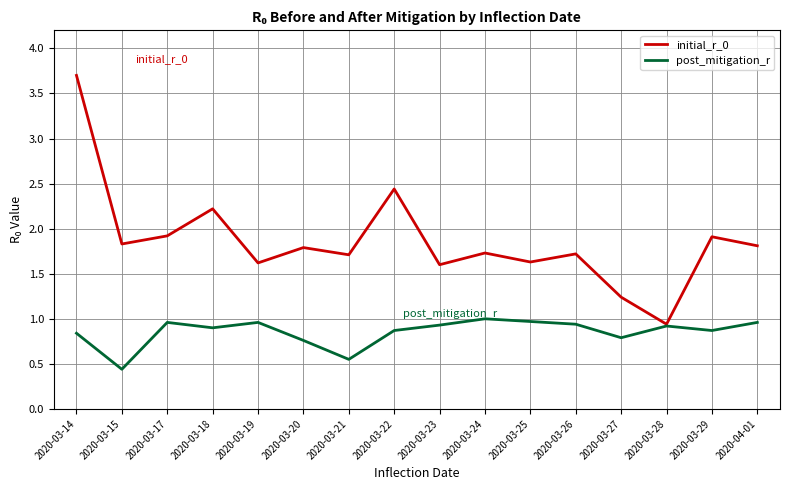

In post_mitigation_r, how many points are lower than both neighbors (excluding endpoints)?

5